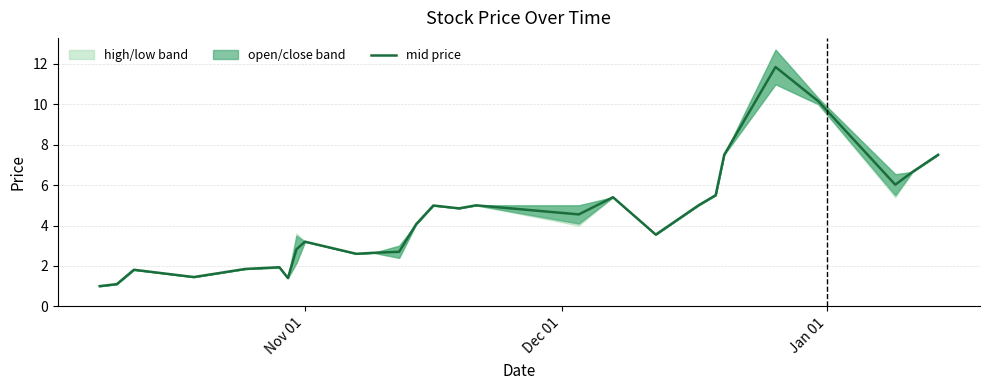

What is the maximum value for mid price?

11.8